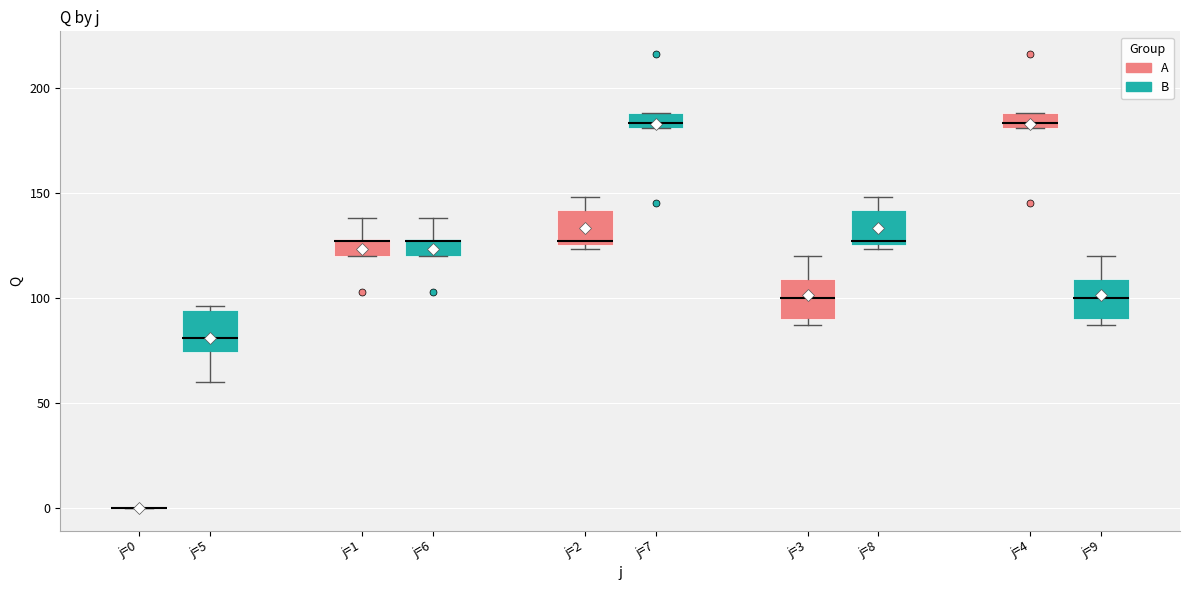

Where is the lower edge of the box for j=2 (B) on the y-axis? The values are not printed on the chart, so give them approximately, as read against the axis.

180